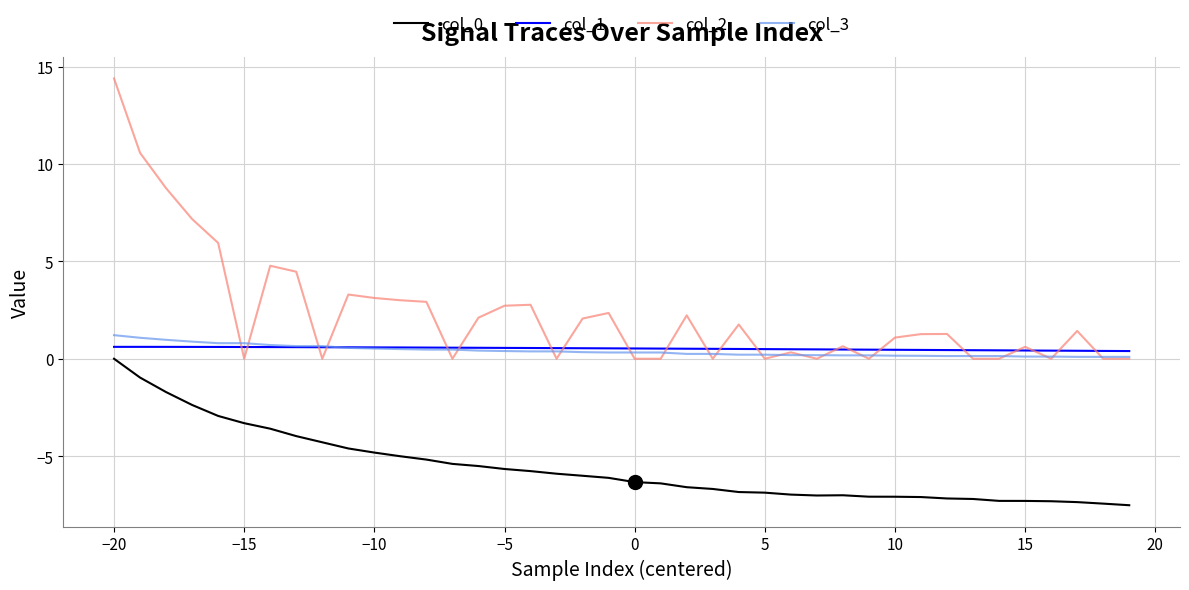

Which series has the largest total across all categories?

col_2